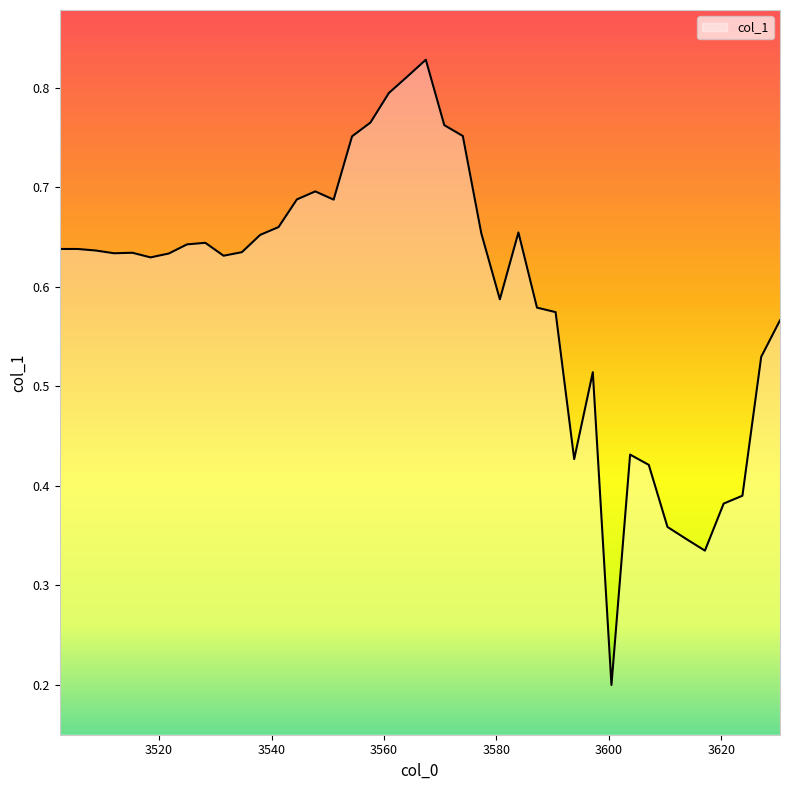

Rank the categories by value from highest to lowest.

3567.452042879071, 3564.1658413779783, 3560.8826670010567, 3557.6025169598333, 3570.741274295377, 3574.0335384205123, 3554.3253884684045, 3547.7801850041483, 3544.5121044723364, 3551.051278743434, 3541.2470343723453, 3583.928555023711, 3577.3288380506697, 3537.984971931079, 3528.21680286698, 3524.966743380713, 3502.3, 3505.5291604906993, 3508.7612983041495, 3534.725914377998, 3515.234516882341, 3511.996416185478, 3521.719677725964, 3531.469858945111, 3518.475603144928, 3580.627175984619, 3587.2329779718793, 3590.5404476356425, 3630.4687525293875, 3627.124502425718, 3597.164538348971, 3603.8008496676416, 3593.850966824108, 3607.123595097814, 3623.783332918391, 3620.4452411696766, 3610.4494041371195, 3613.7782796102383, 3617.1102243444598, 3600.4811650245206